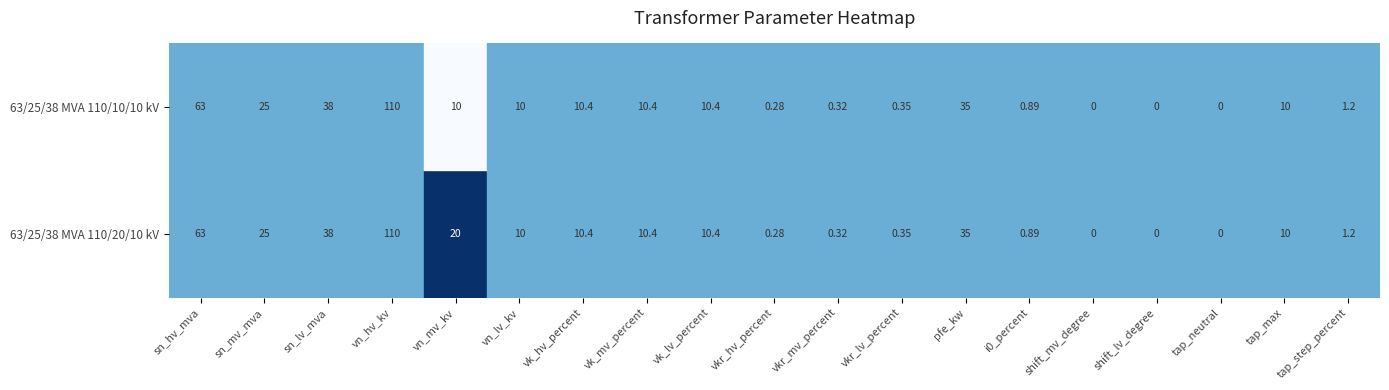

What is the sum of all 63/25/38 MVA 110/20/10 kV values?

345.2